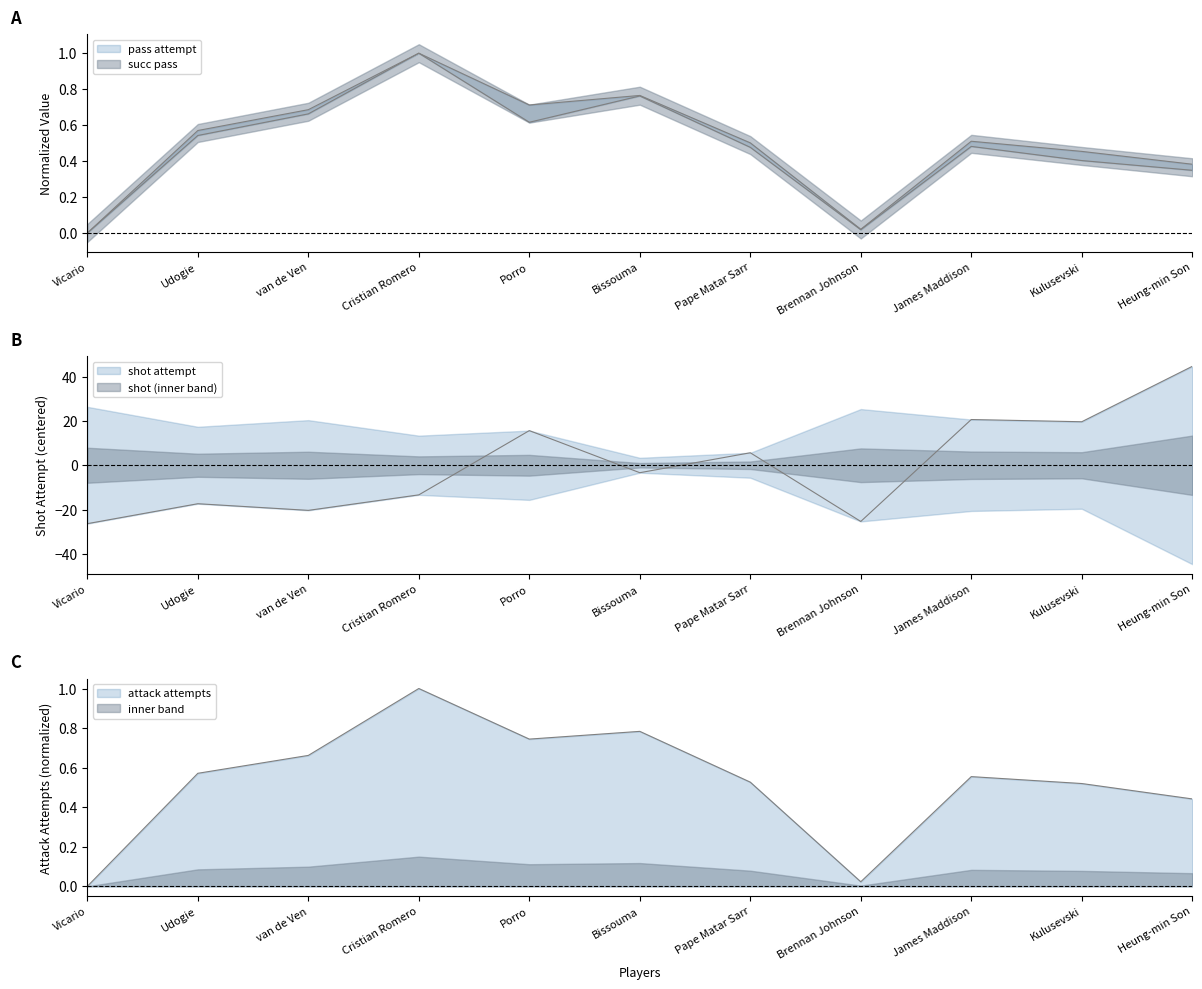

What is the label of the 3rd point from the left?

van de Ven